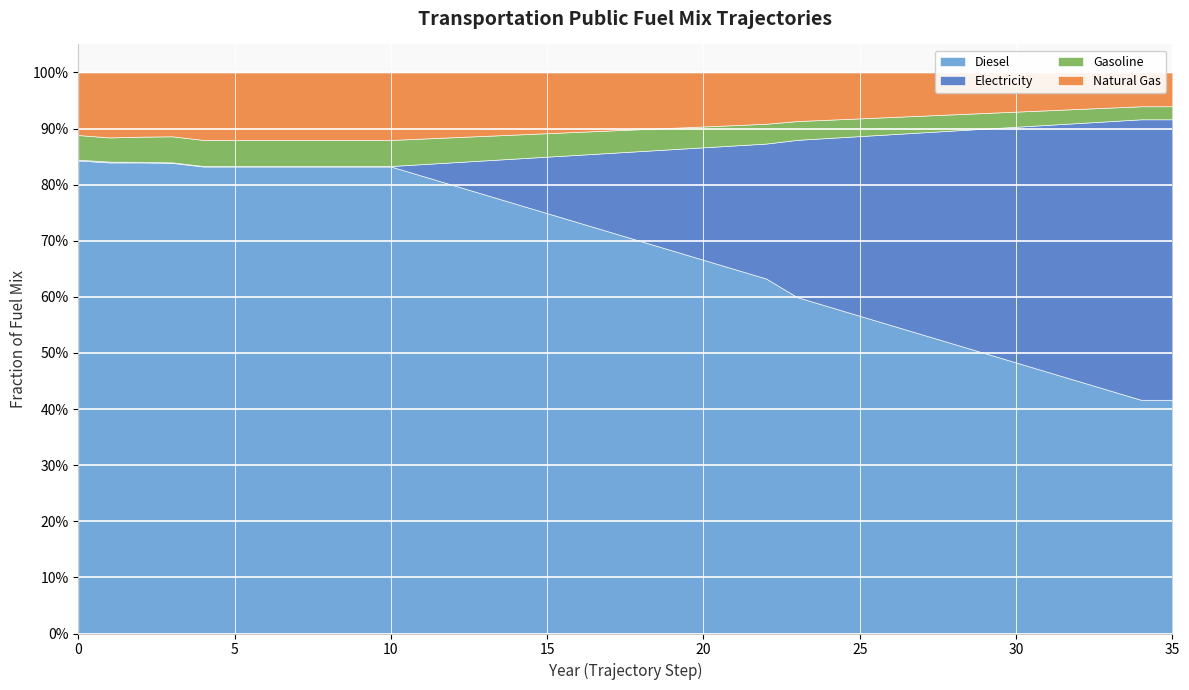

Which series ends up on top after the final intersection of frac_trns_fuelmix_public_natural_gas and frac_trns_fuelmix_public_electricity?

frac_trns_fuelmix_public_electricity